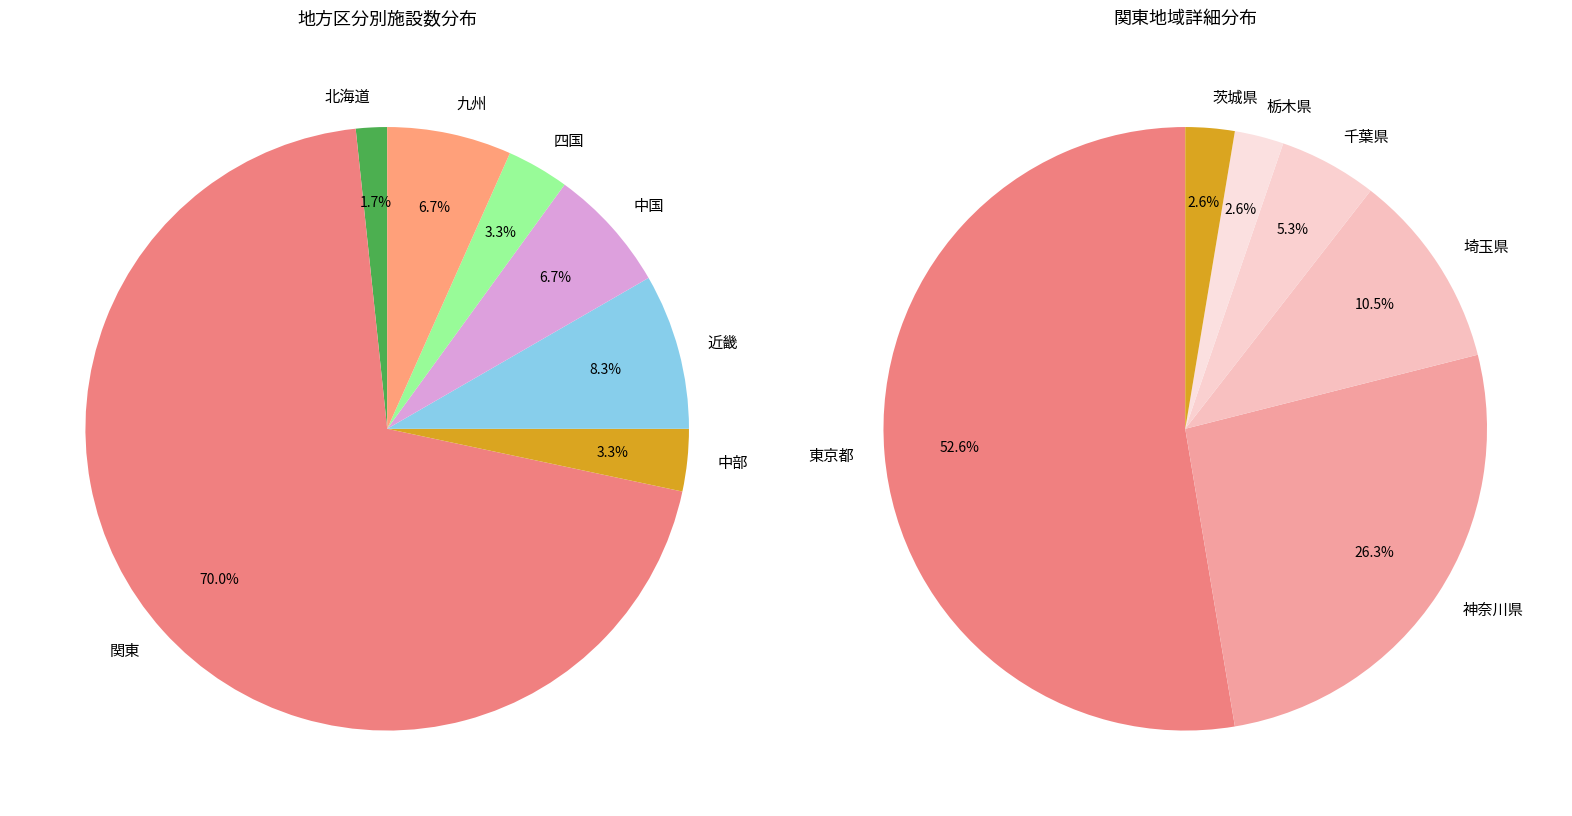

To the nearest percent, what is the average slice percentage?

14%